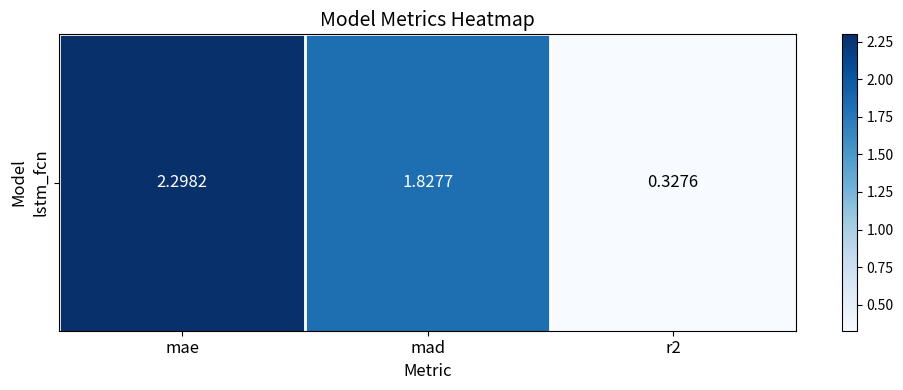

Is it true that the value at r2 is 0.4?

False